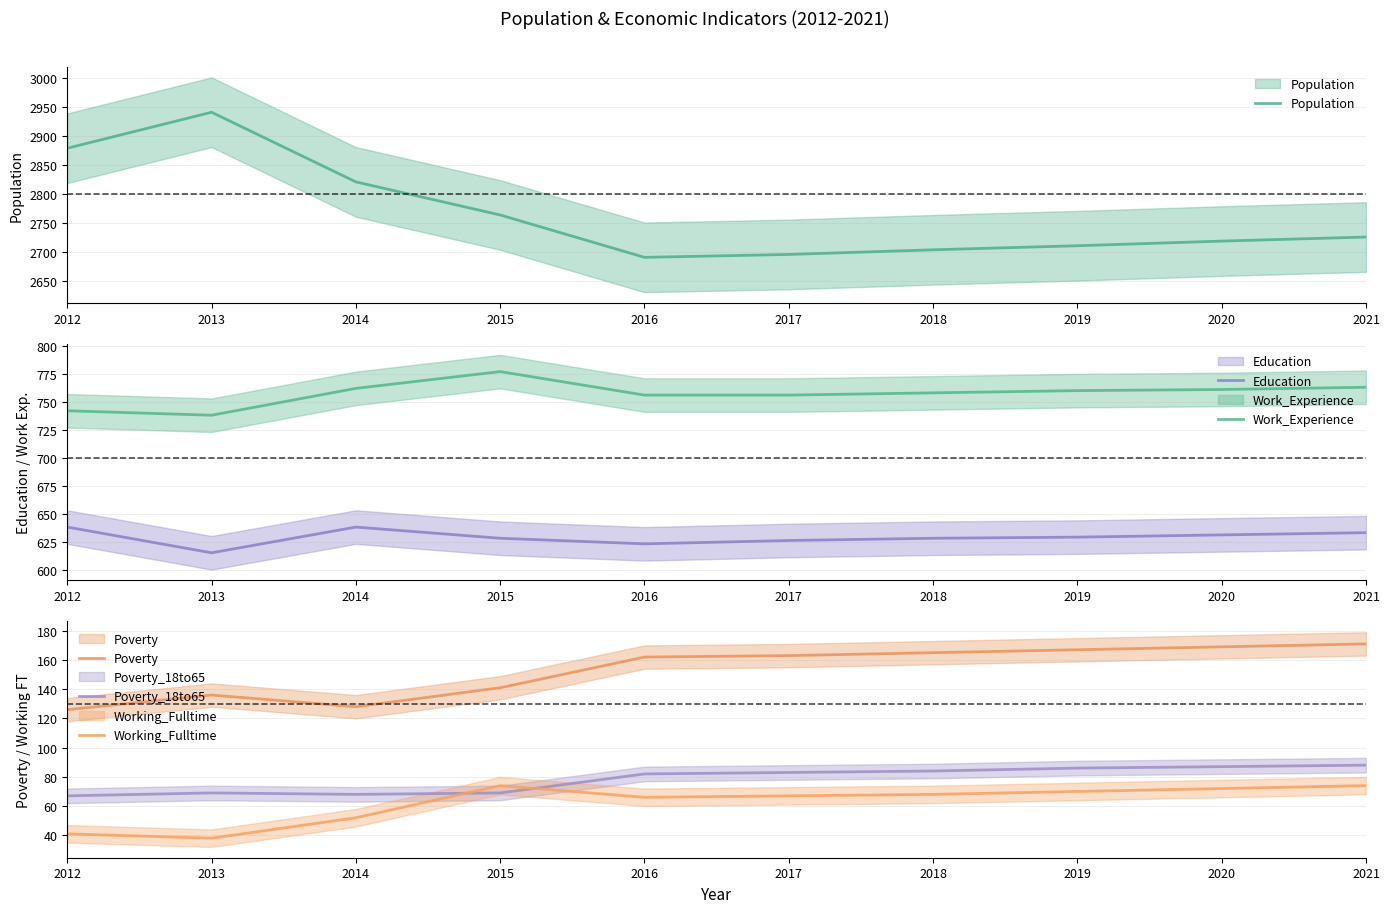

Between 2014 and 2018, which series saw the biggest shift?

Population